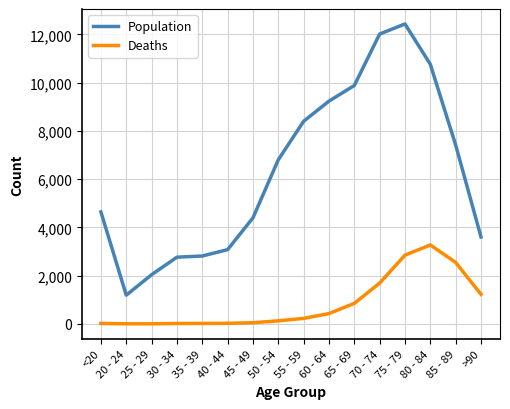

What is the greatest value displayed?

12434